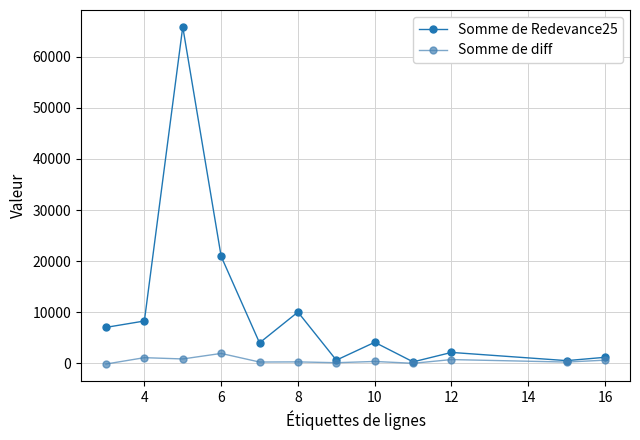

List the series in order of their peak value, highest first.

Somme de Redevance25, Somme de diff